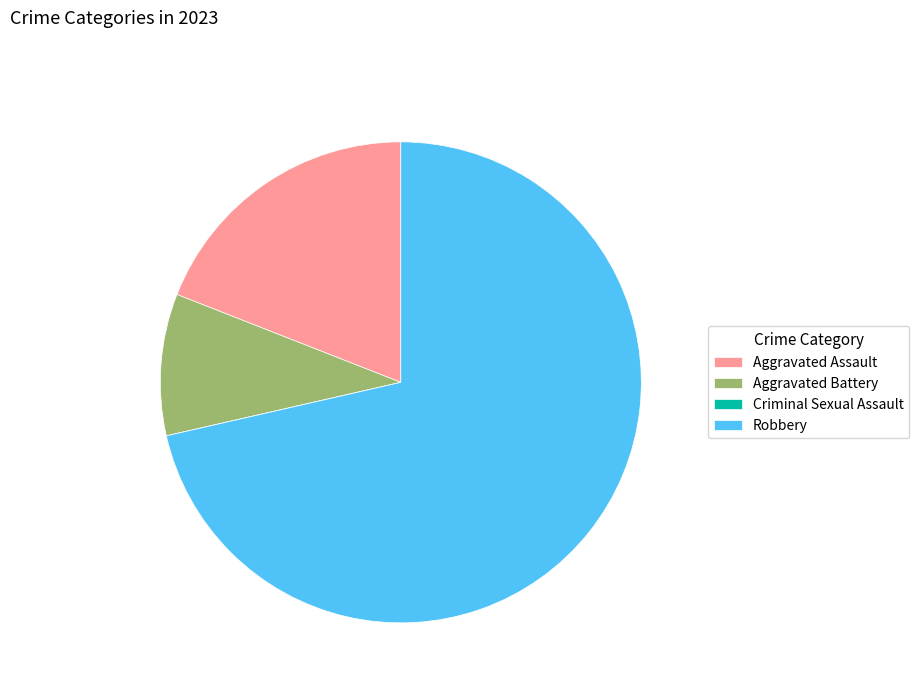

Is there any slice that represents more than half of the pie?

Yes